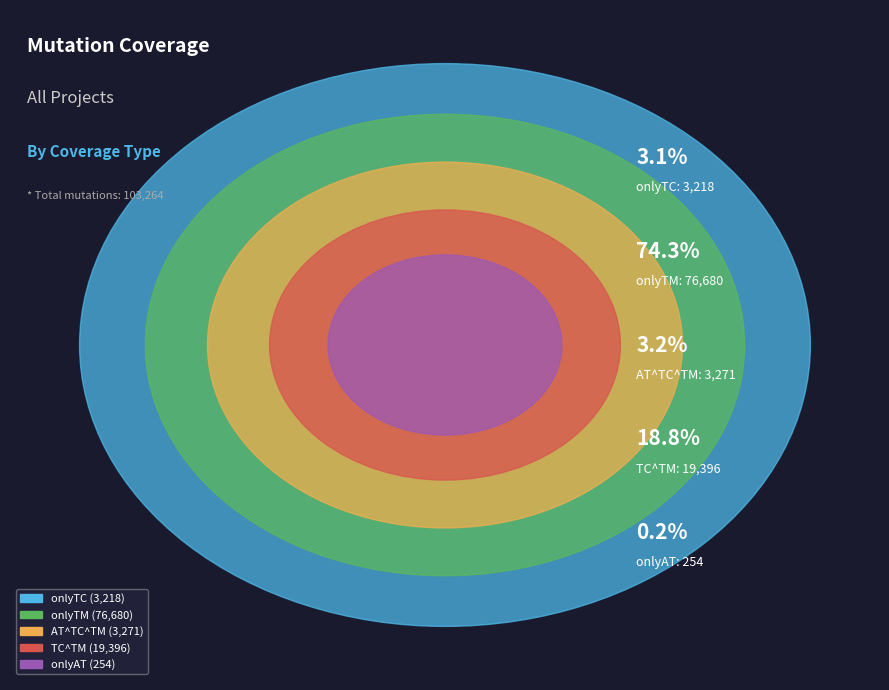

Which category has the biggest portion of the pie?

onlyTM